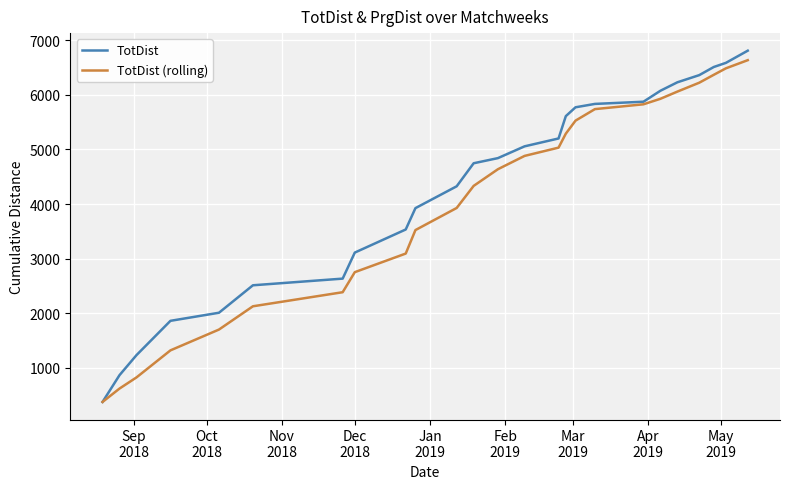

Which series has the widest spread of values?

TotDist